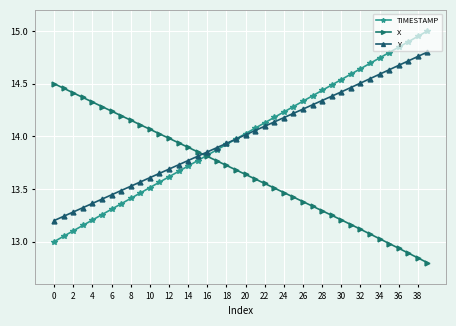

How many values in the TIMESTAMP series are below 14?

20